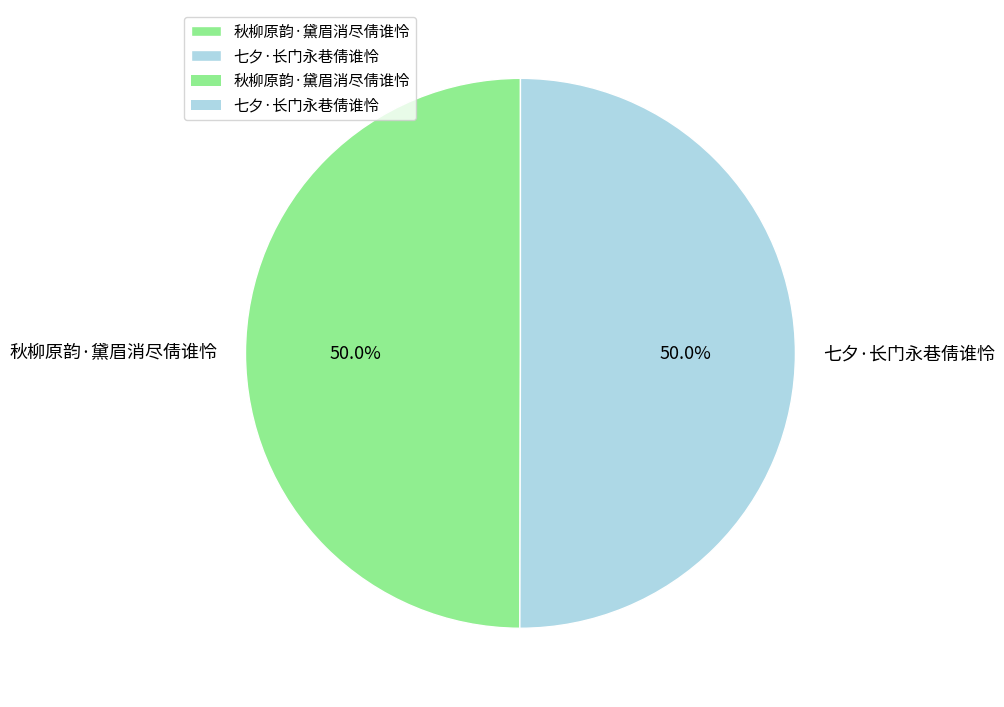

Approximately how many times larger is the value at 秋柳原韵·黛眉消尽倩谁怜 compared to 七夕·长门永巷倩谁怜?

1.0